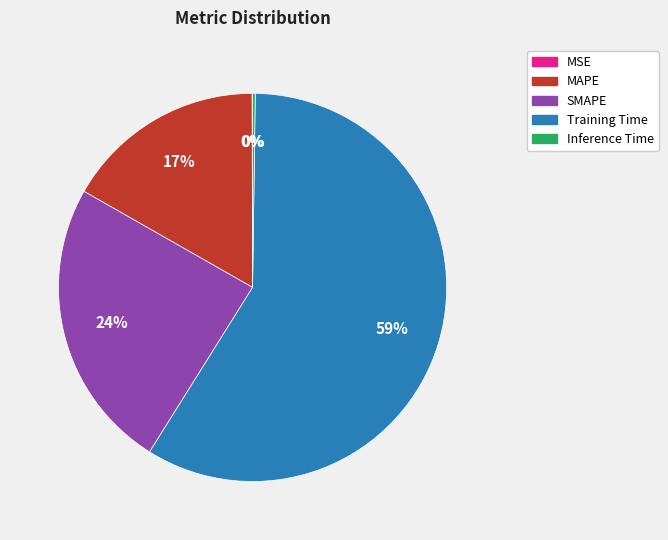

Which slice is the largest?

Training Time